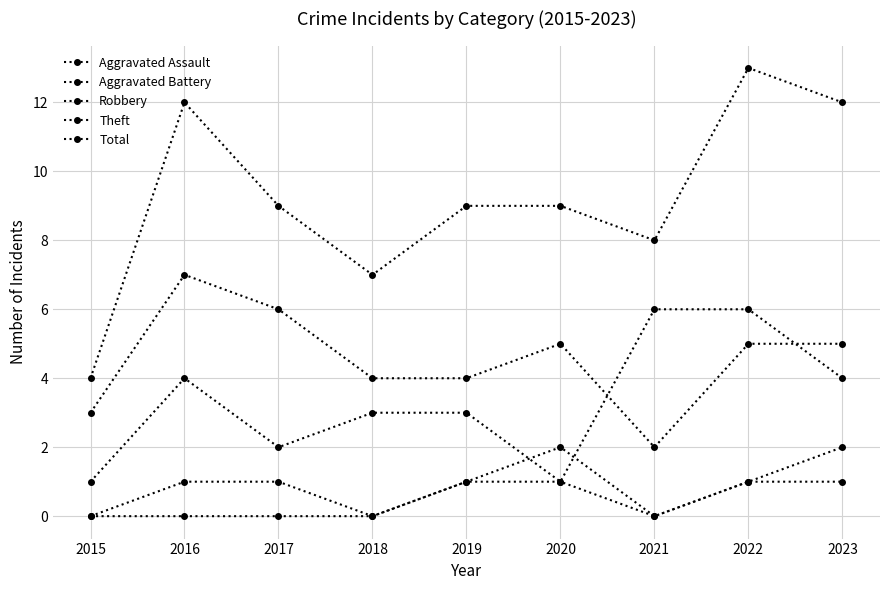

At which label does Theft reach its minimum?

2021